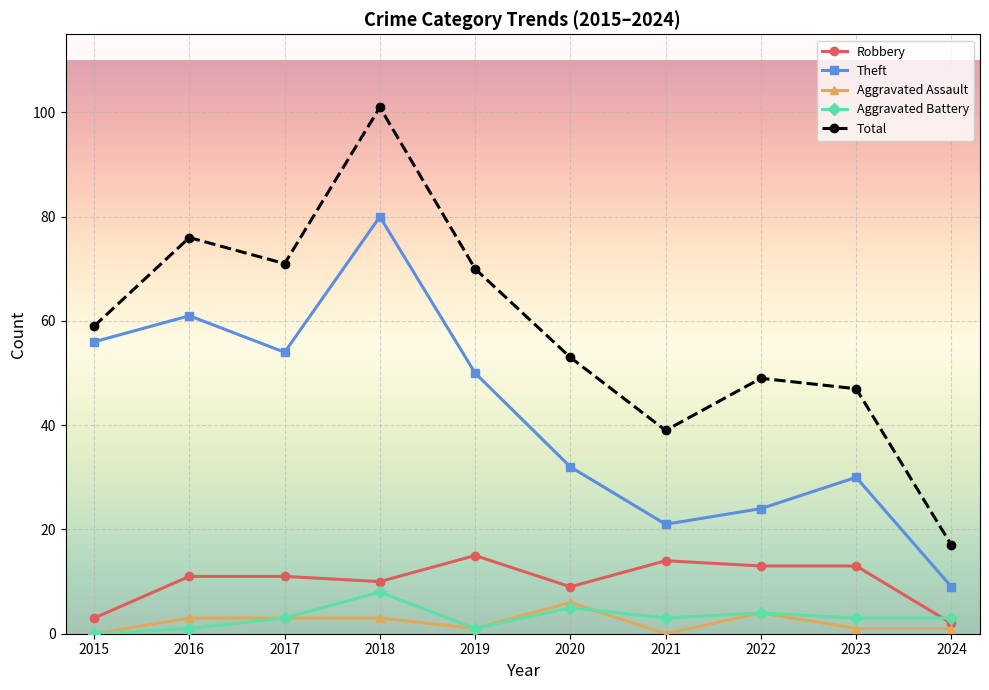

What is the sum of all Aggravated Assault values?

22